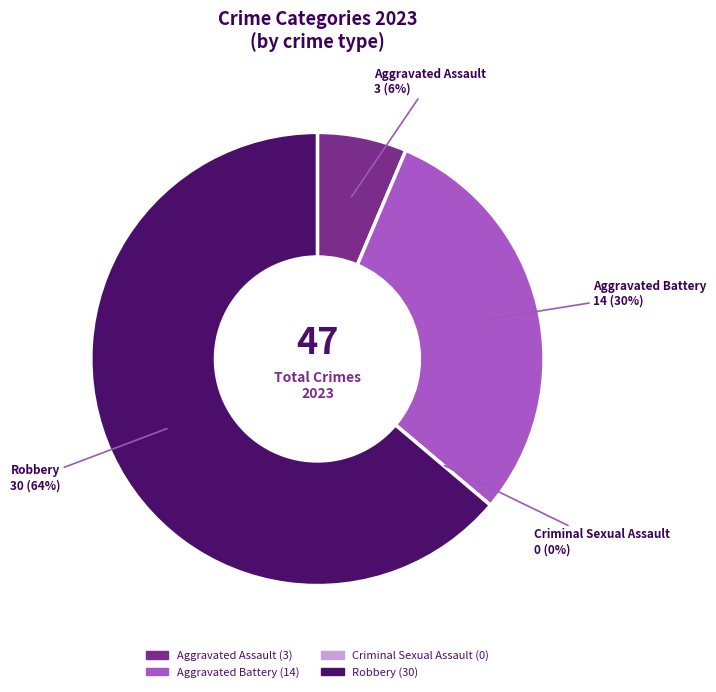

To the nearest percent, what percentage of the pie is Aggravated Battery?

30%